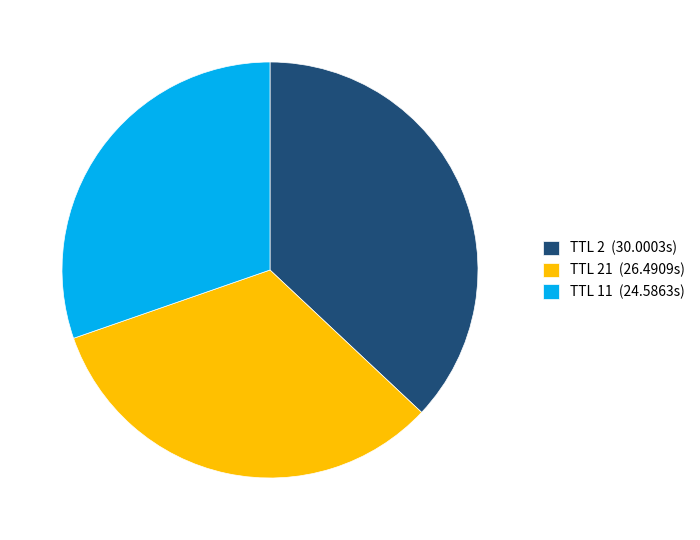

Approximately how many times larger is the value at TTL 2 (30.0003s) compared to TTL 21 (26.4909s)?

1.1